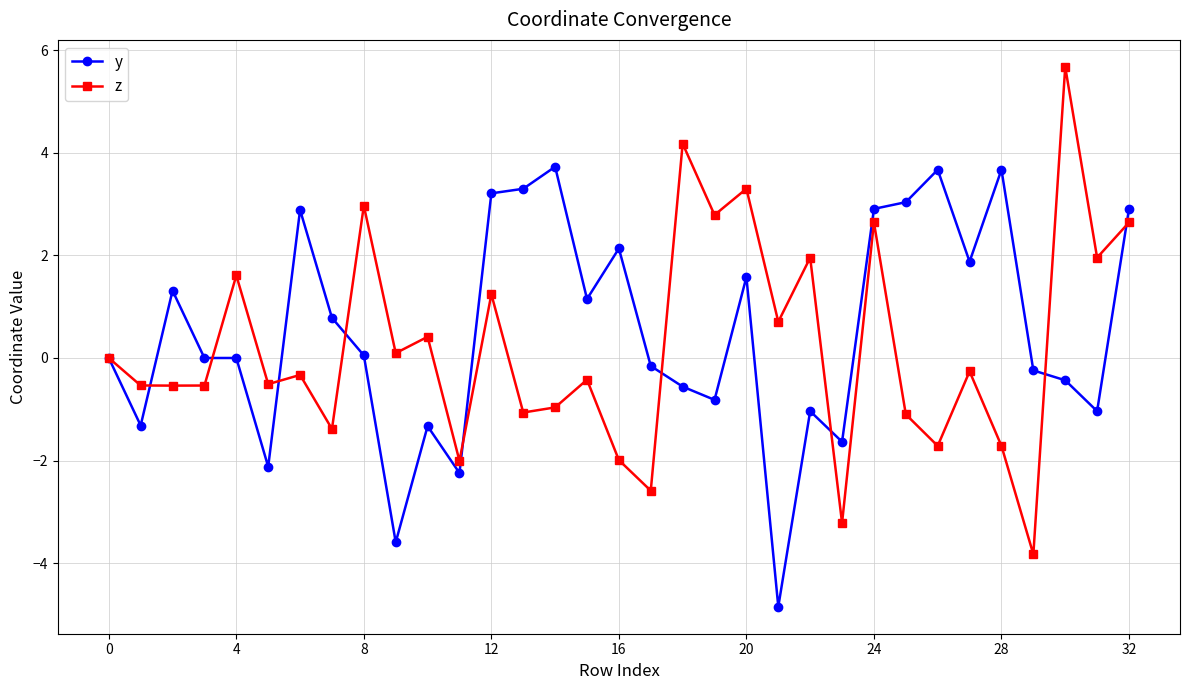

Is this an area chart (filled region under the line)?

No